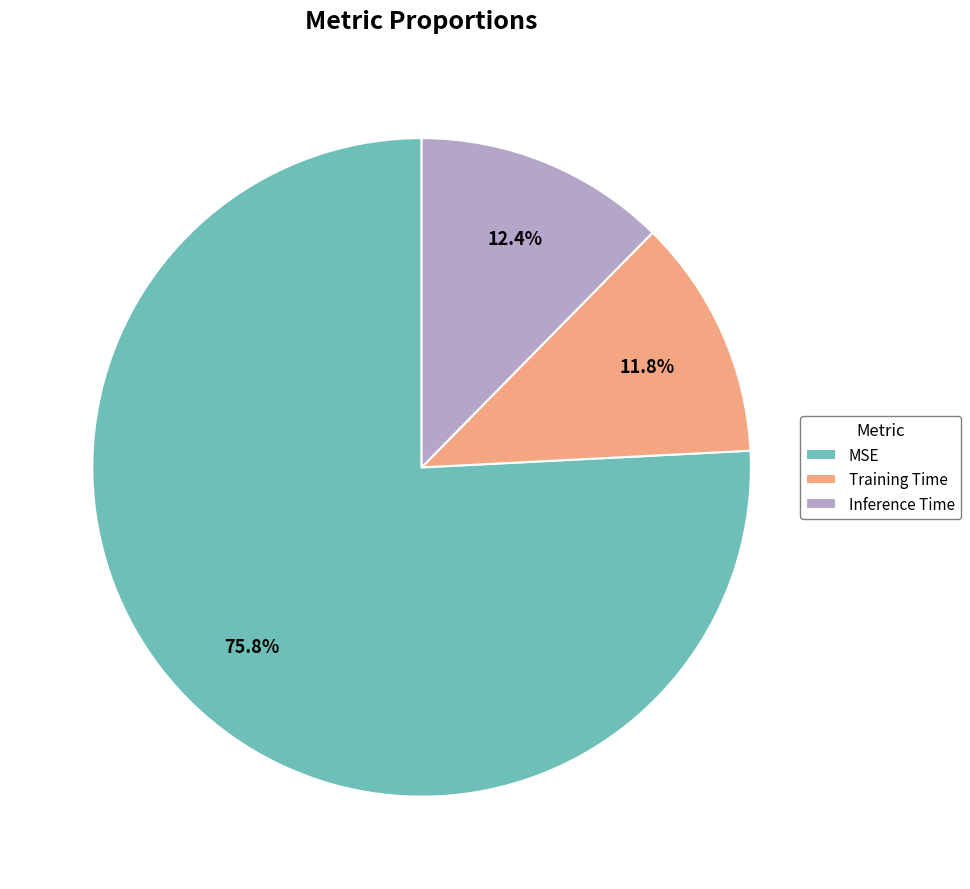

Between Inference Time and MSE, which is larger?

MSE